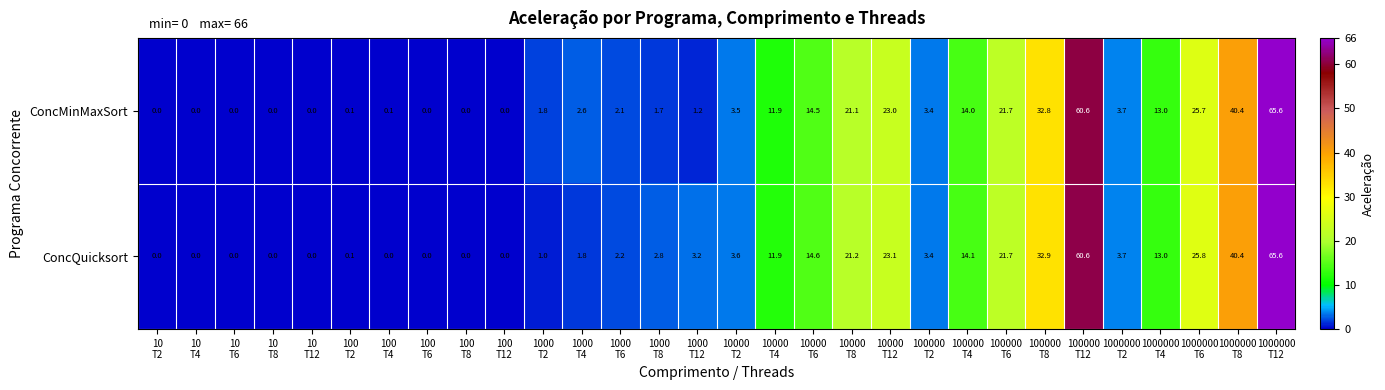

At 10000
T8, list the series in order from smallest to largest.

ConcMinMaxSort, ConcQuicksort